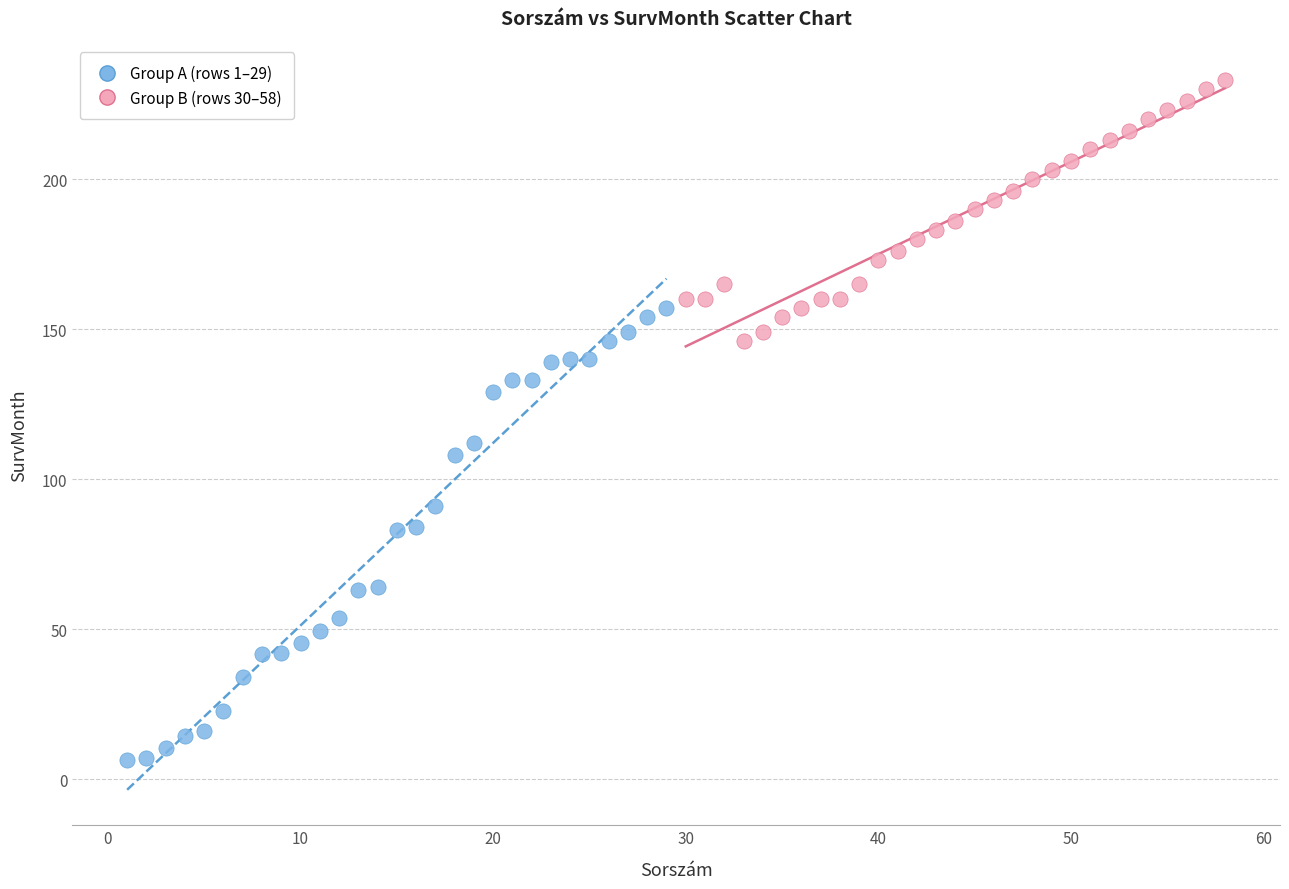

Which series has the largest Y range (max minus min)?

Group A (rows 1–29)